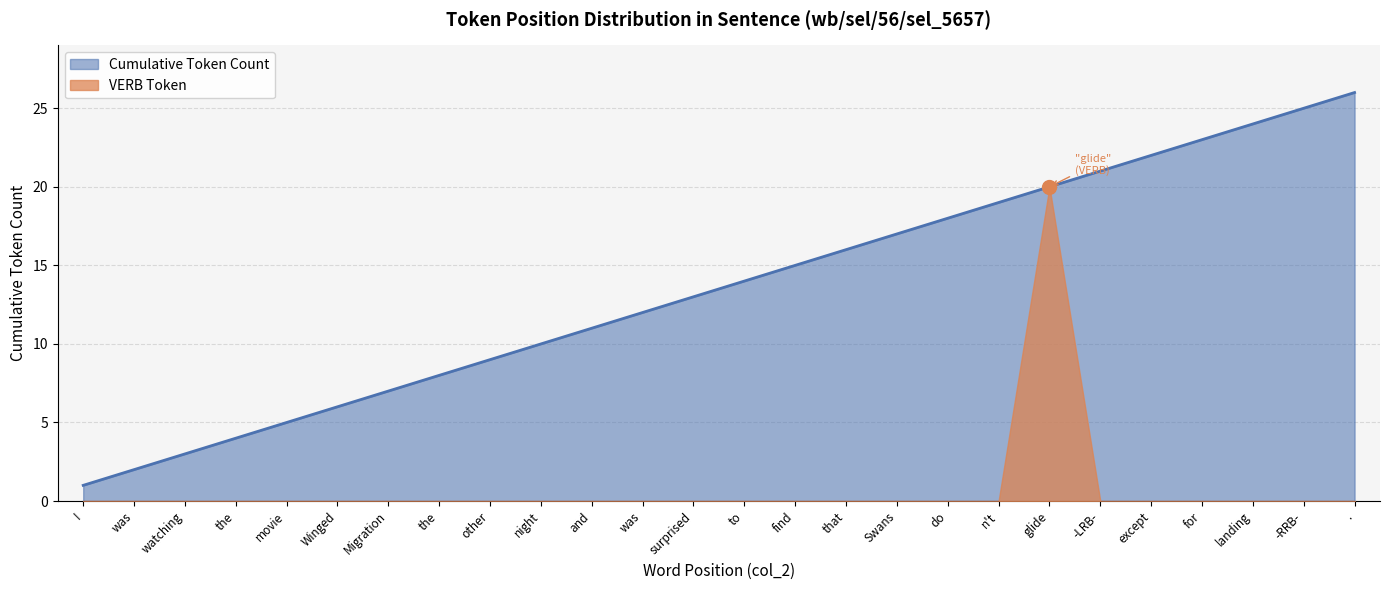

Between Swans and landing, which is larger?

landing